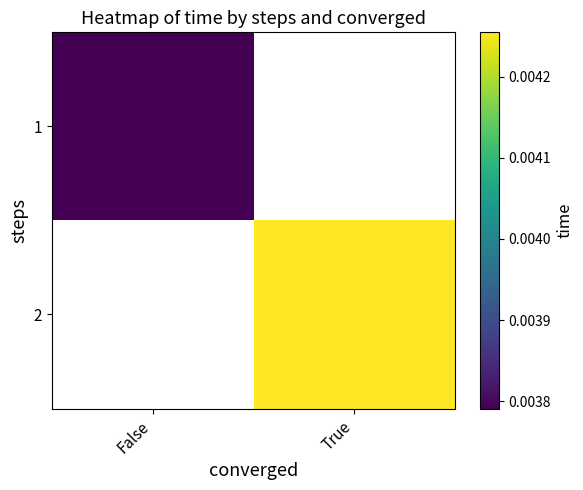

Which category has the lowest value across all series?

False